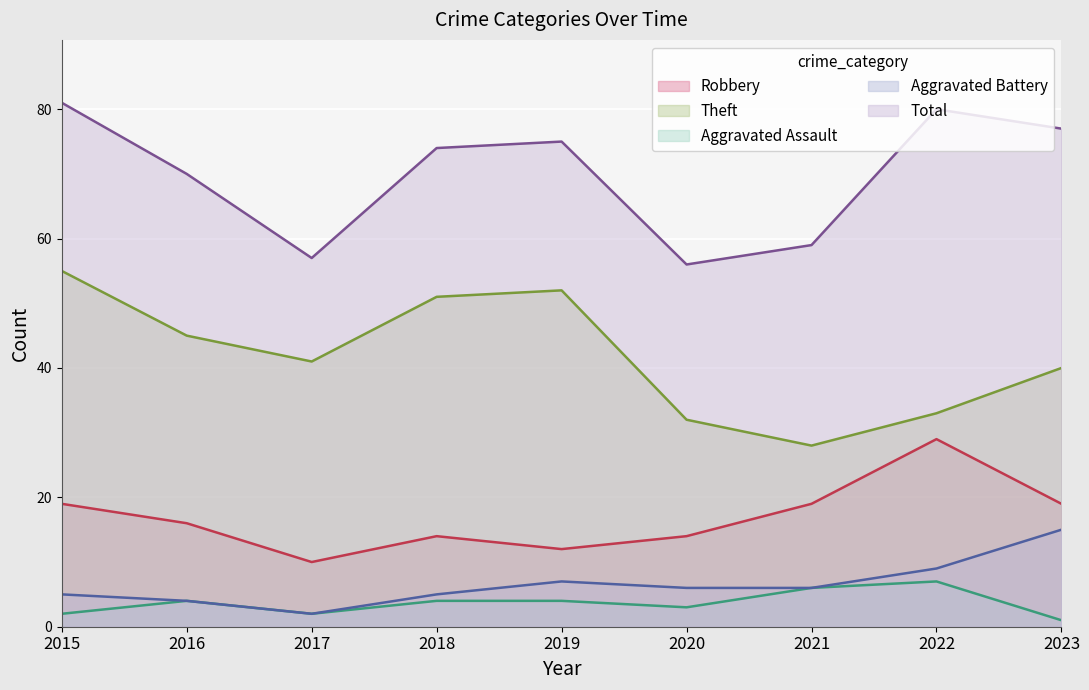

Where is the first local minimum for Robbery?

2017